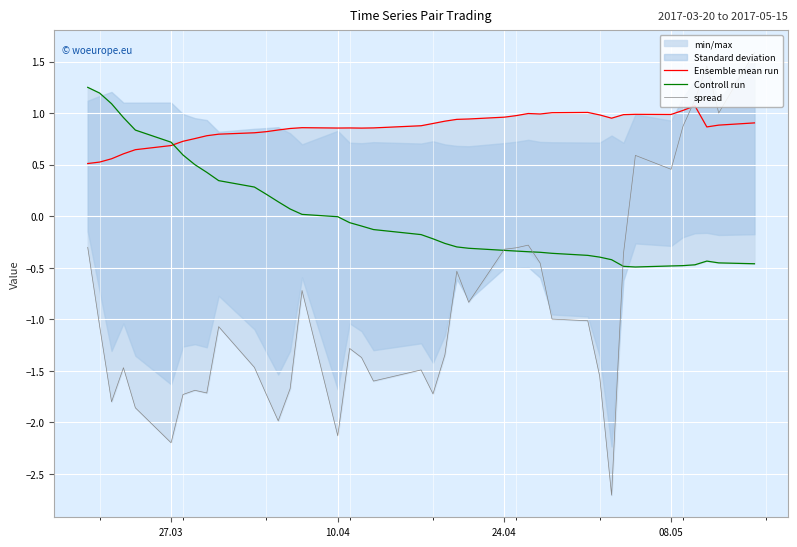

The value of spread at 27.03 is -2.2. True or false?

True